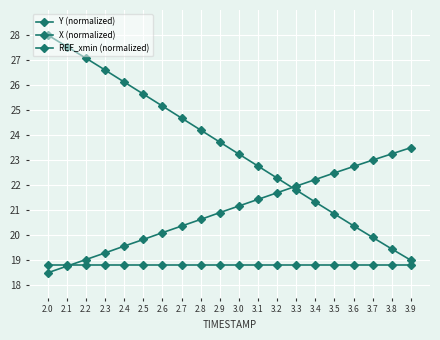

Is this an area chart (filled region under the line)?

No